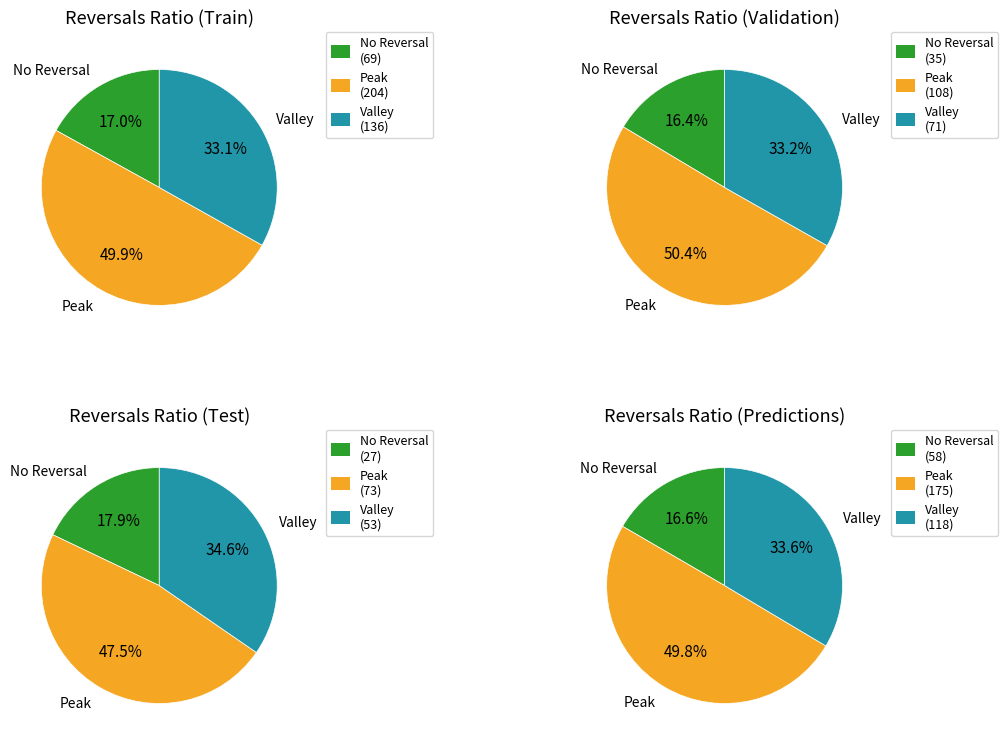

To the nearest percent, what is the difference between the largest and smallest slice percentages?

3%